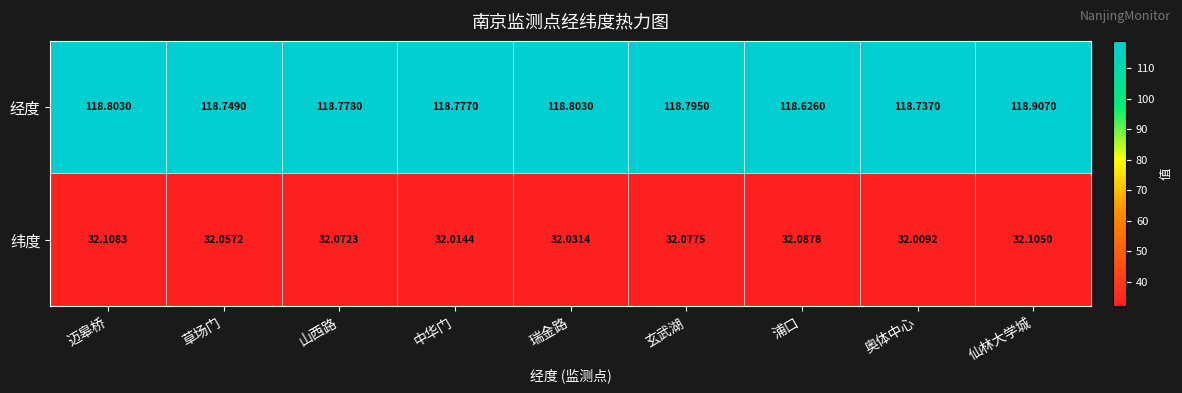

Count the number of categories in the chart.

9